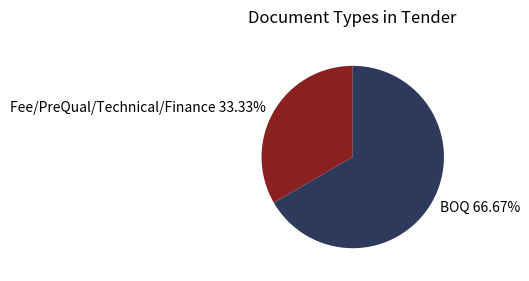

What is the largest slice in the pie chart?

BOQ 66.67%